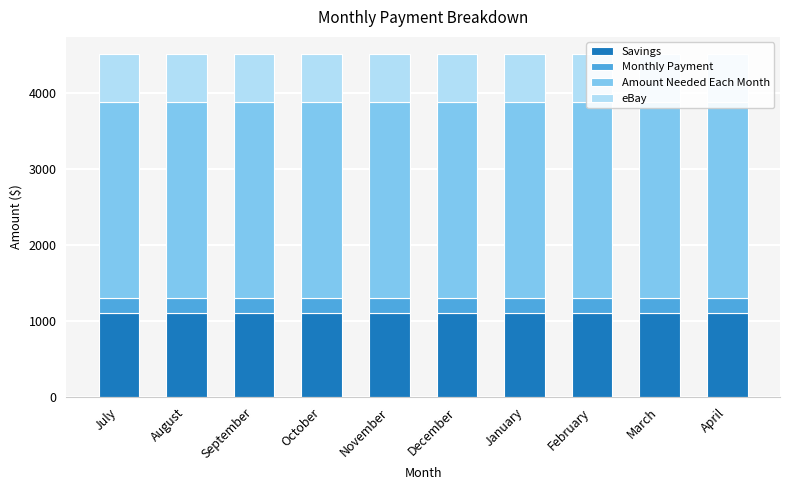

At April, list the series in order from smallest to largest.

Monthly Payment, eBay, Savings, Amount Needed Each Month